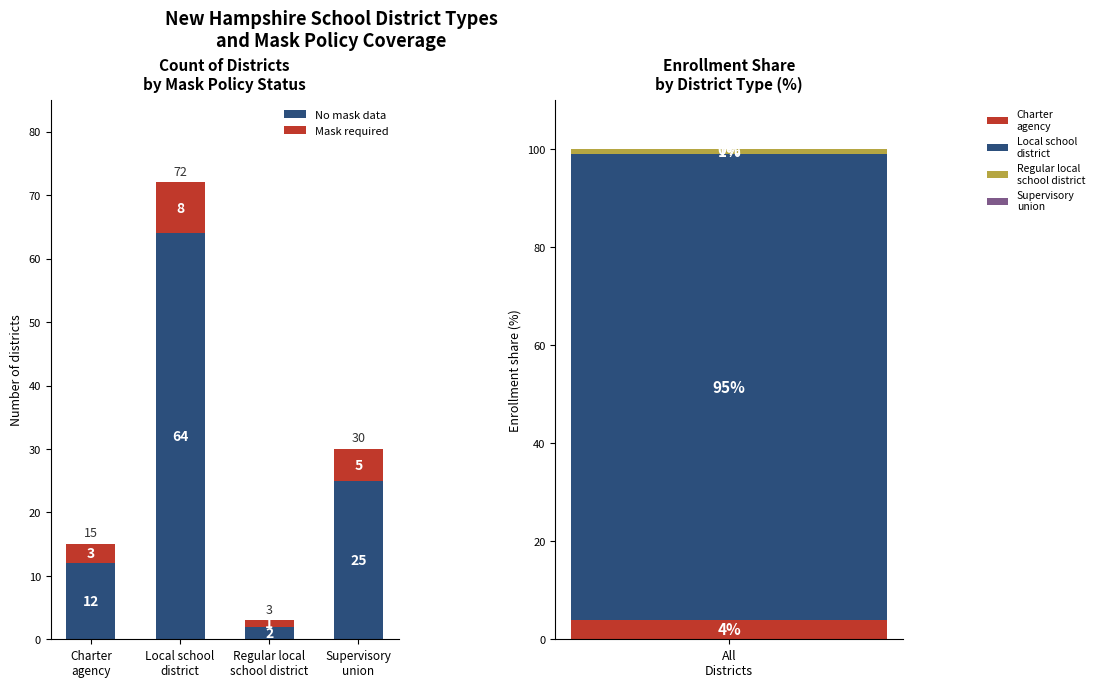

Is the value of Mask required at Charter
agency greater than the value of No mask data at Charter
agency?

No